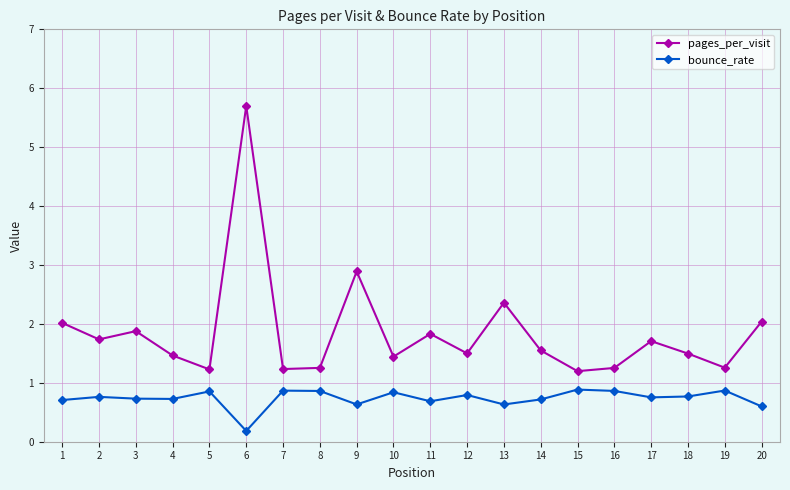

What is the value of the bounce_rate point at the 6th from the left?

0.2